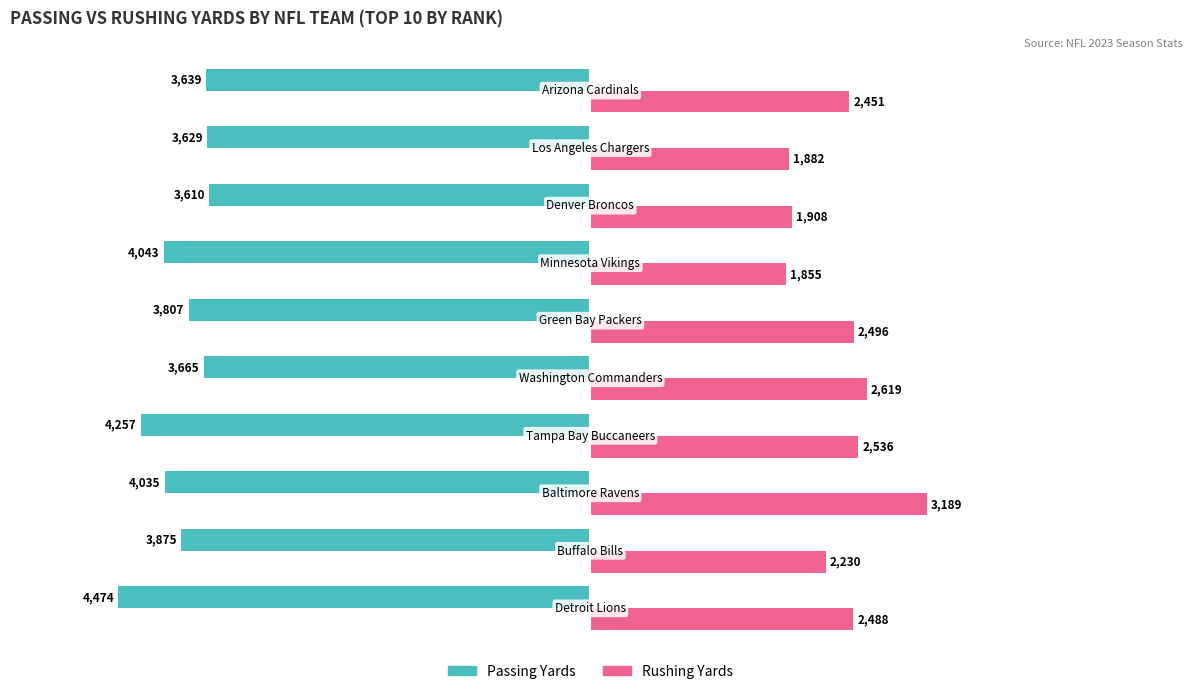

List the series in order of their overall mean, highest first.

Rushing Yards, Passing Yards